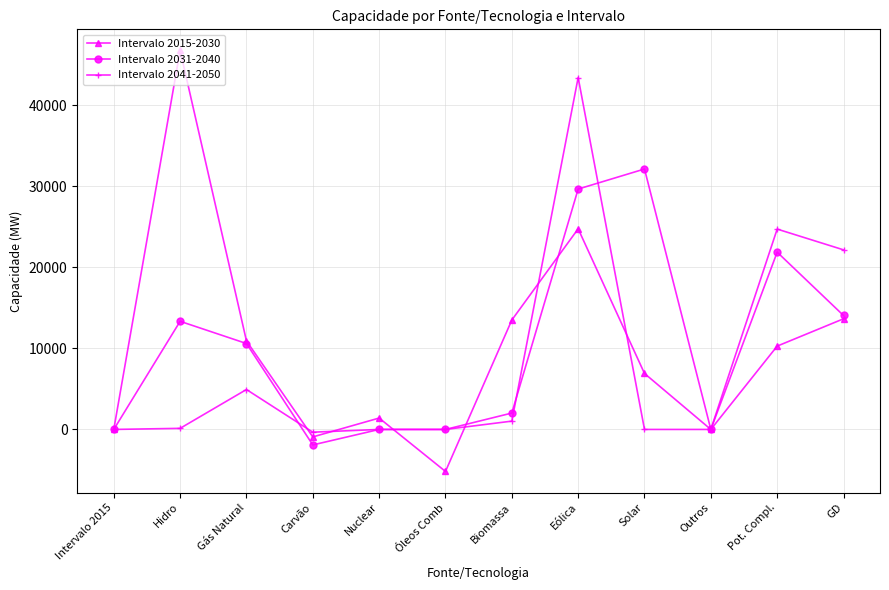

The value of Intervalo 2015-2030 at Óleos Comb is -5183. True or false?

True